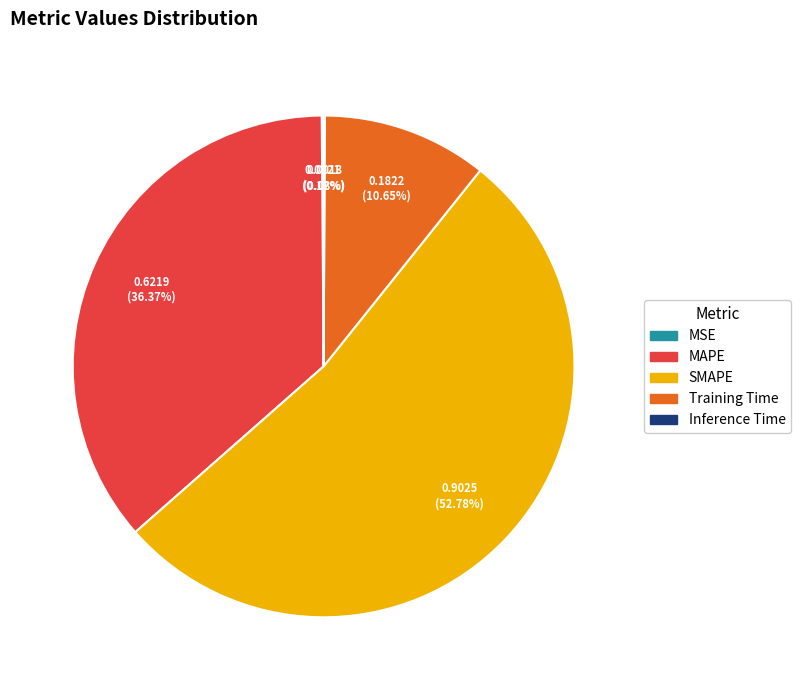

Which has a higher value, Training Time or SMAPE?

SMAPE